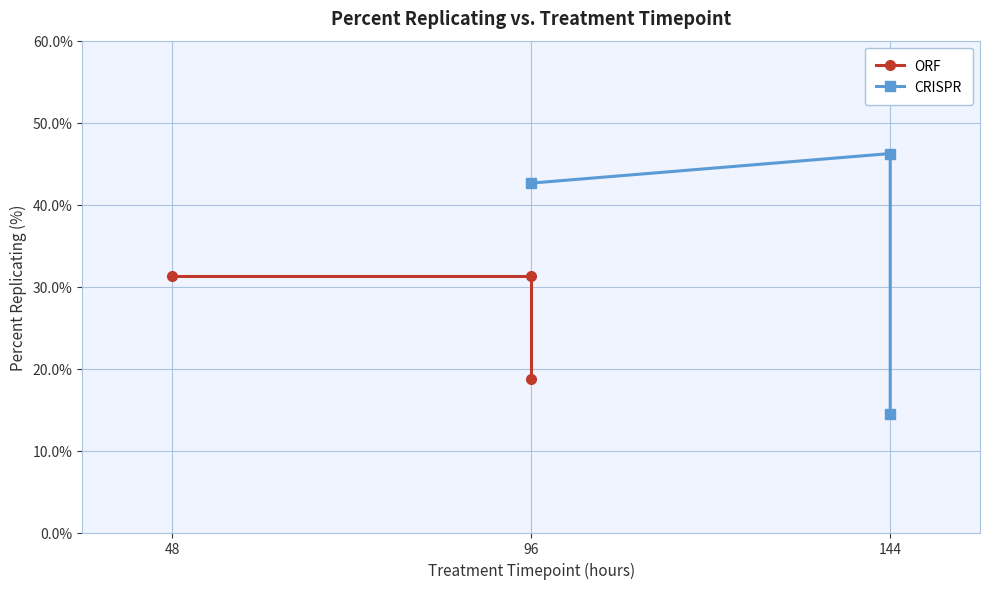

The value of ORF at 48 is 46.4. True or false?

False